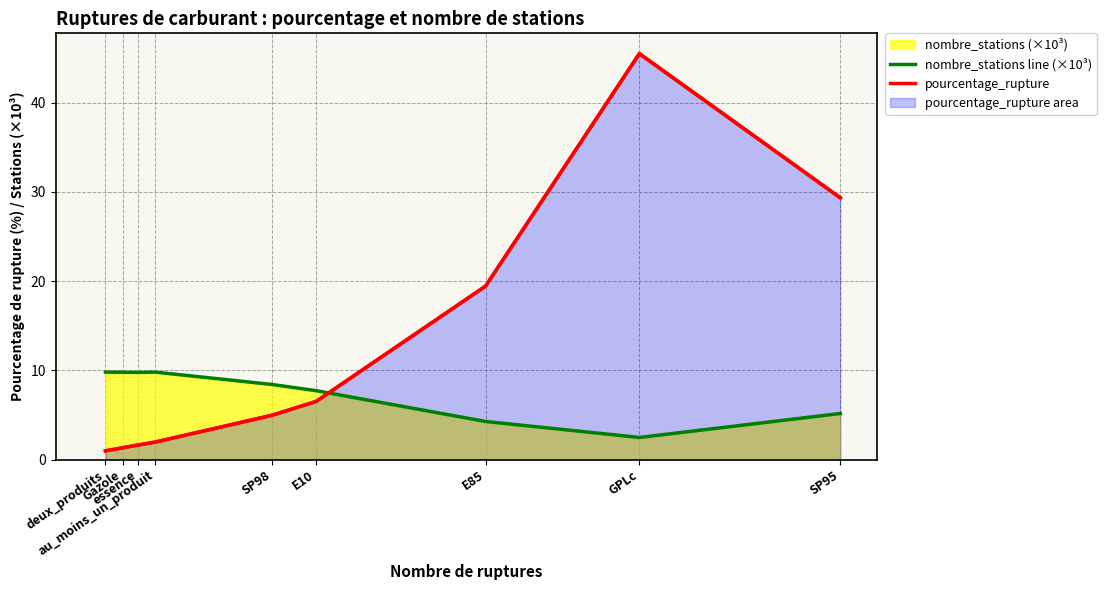

What position from the left is deux_produits?

1